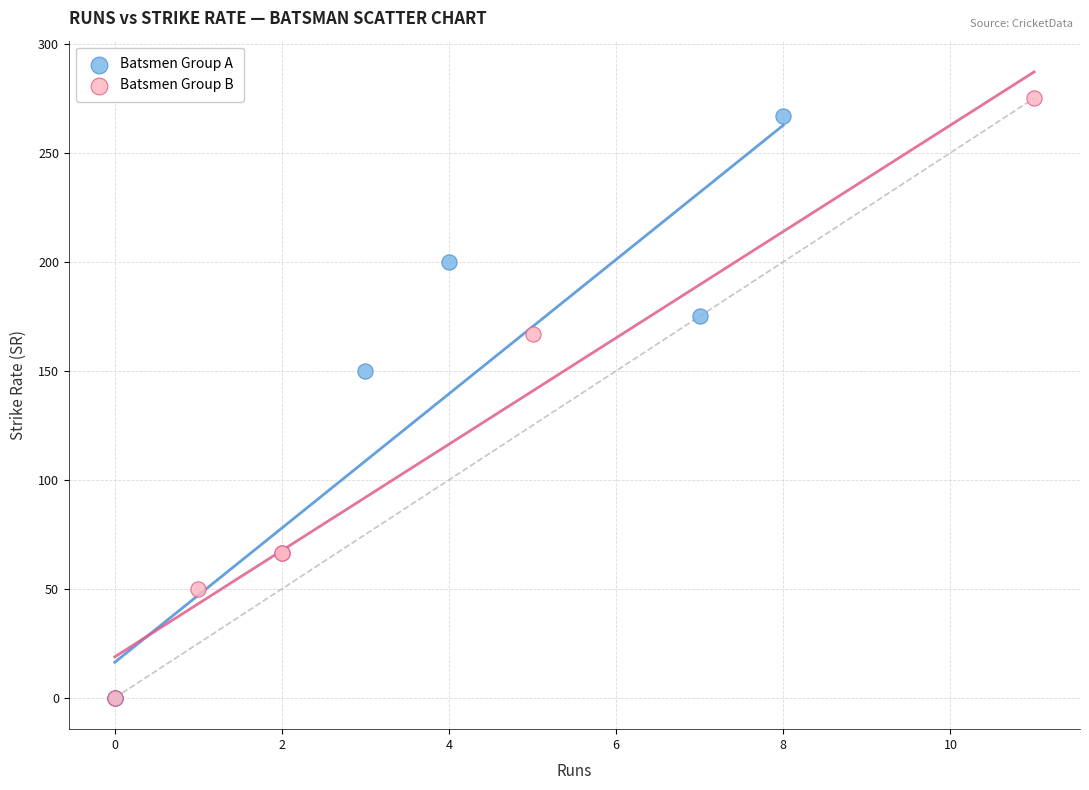

What are all the series names shown in the legend?

Batsmen Group A, Batsmen Group B